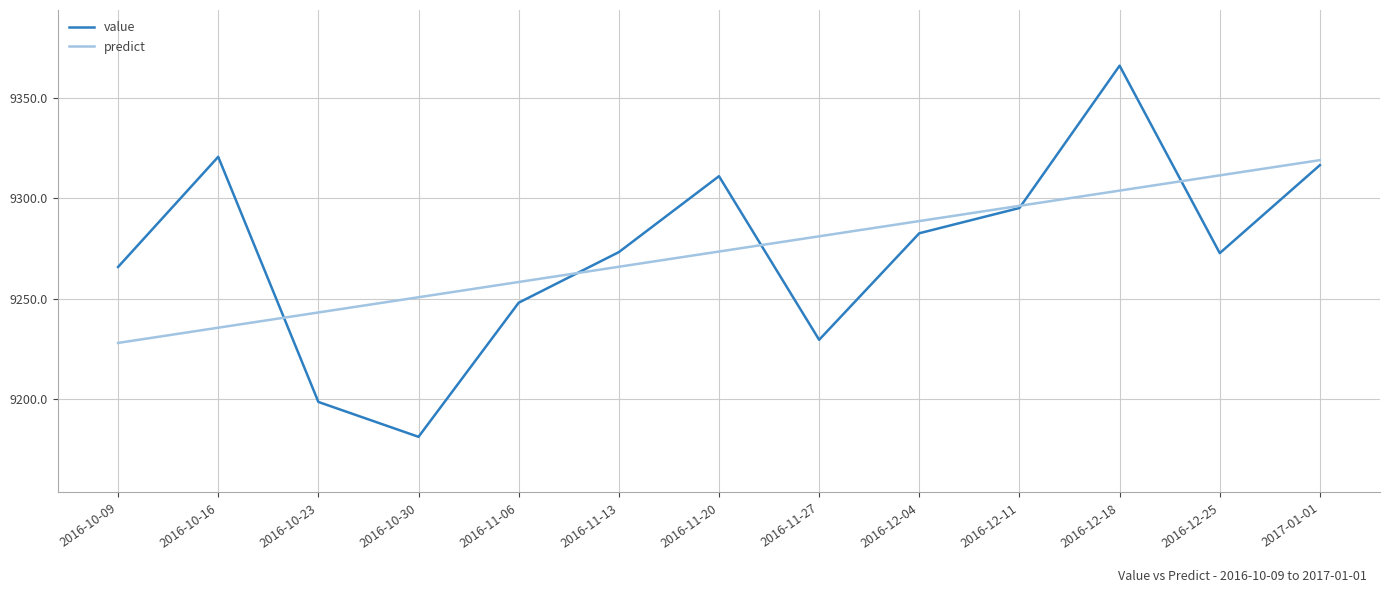

What is the difference between the value values at 2016-11-13 and 2017-01-01?

43.3